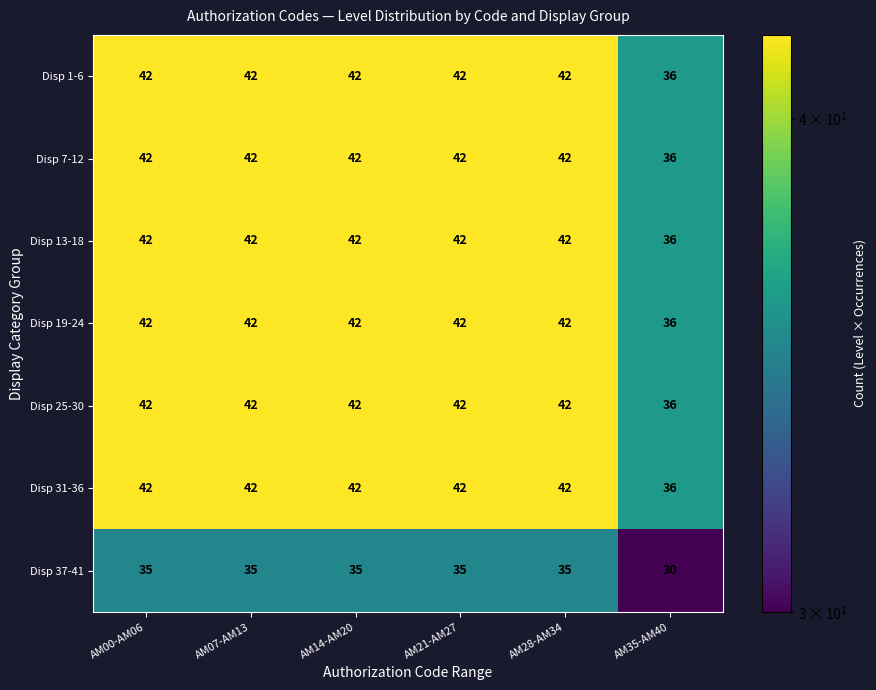

How many Disp 31-36 values are between 42 and 43?

5